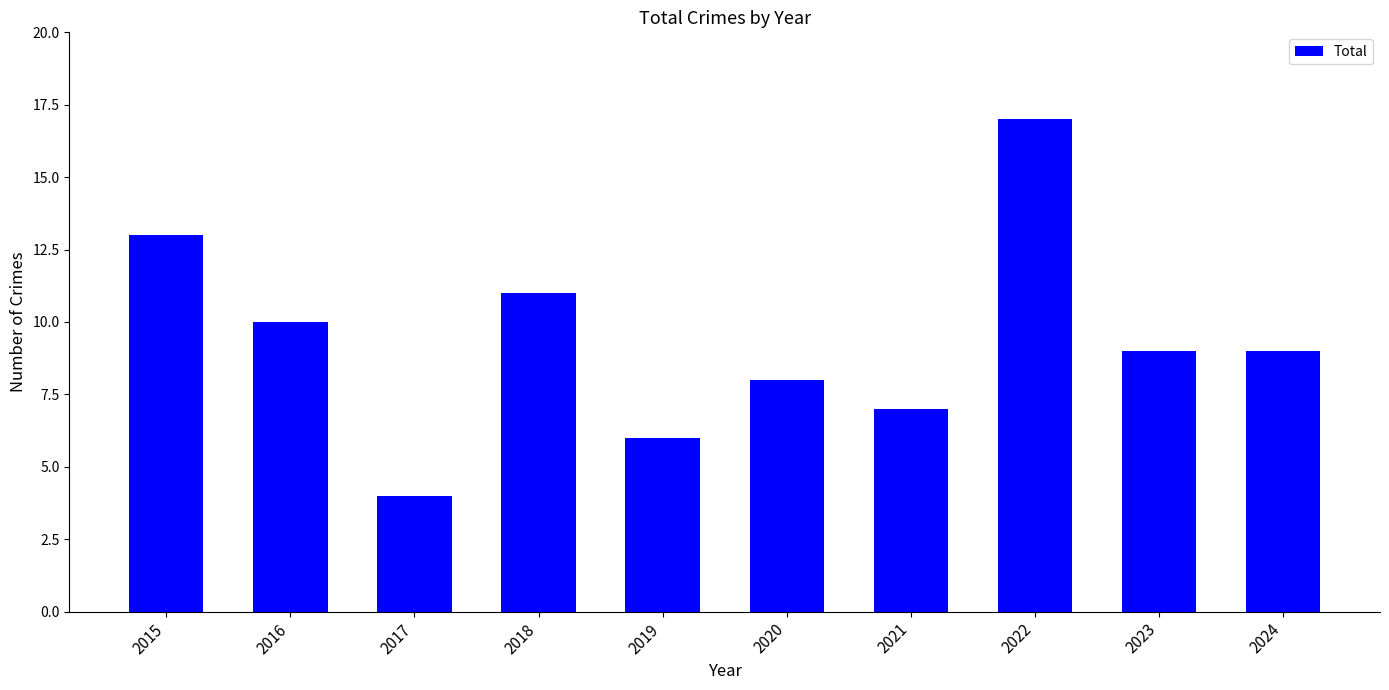

True or false: the data shows 12 at 2021.

False